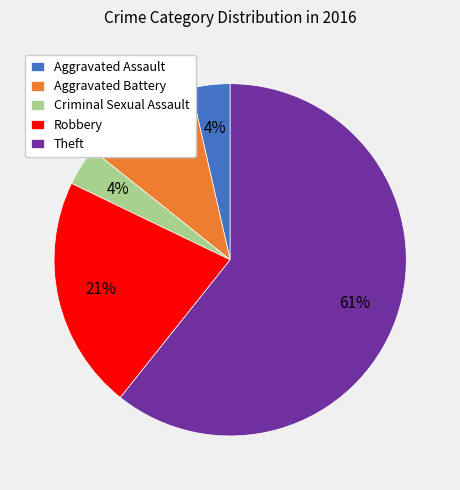

Count the number of slices in the pie.

5